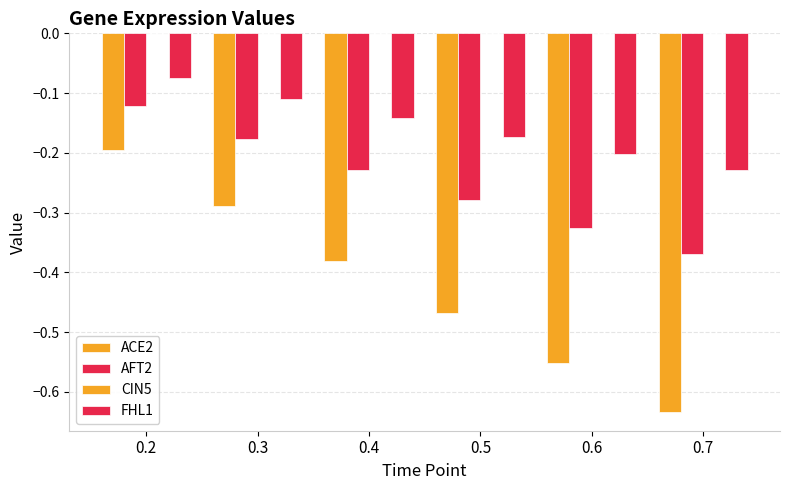

Reading left to right, list all the values displayed in this chart.

ACE2: -0.2	-0.3	-0.4	-0.5	-0.6	-0.6
AFT2: -0.1	-0.2	-0.2	-0.3	-0.3	-0.4
CIN5: 0.0	0.0	0.0	0.0	0.0	0.0
FHL1: -0.1	-0.1	-0.1	-0.2	-0.2	-0.2